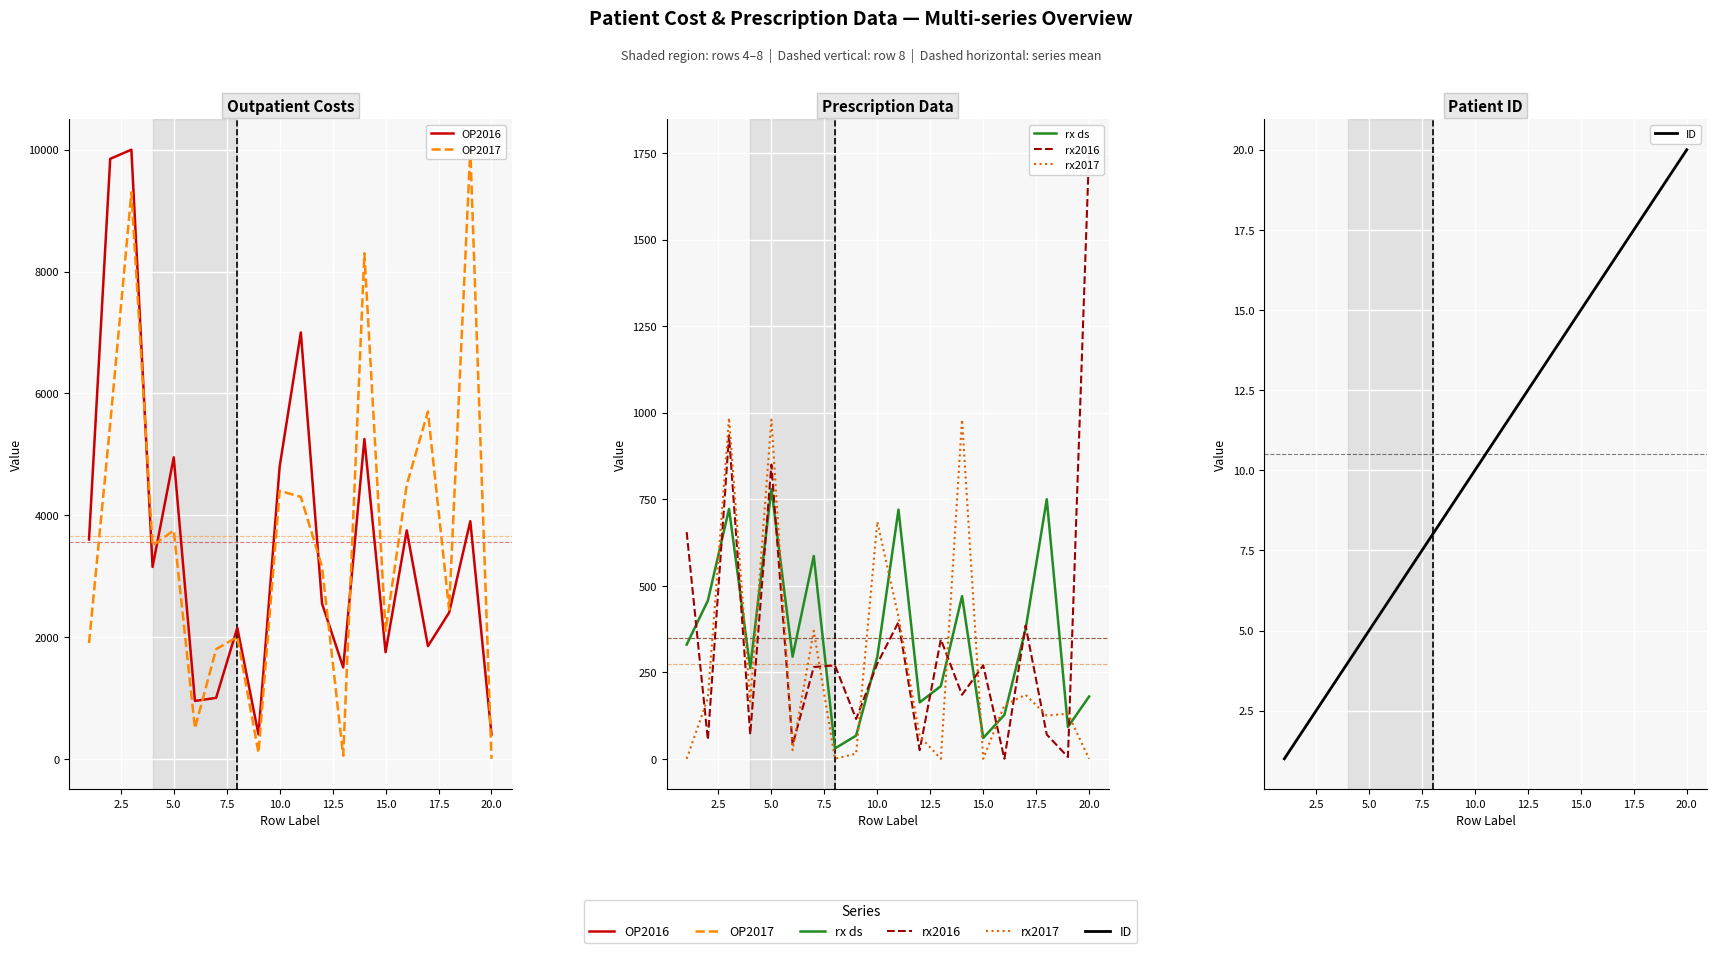

True or false: OP2017 and rx2017 cross at least once.

False